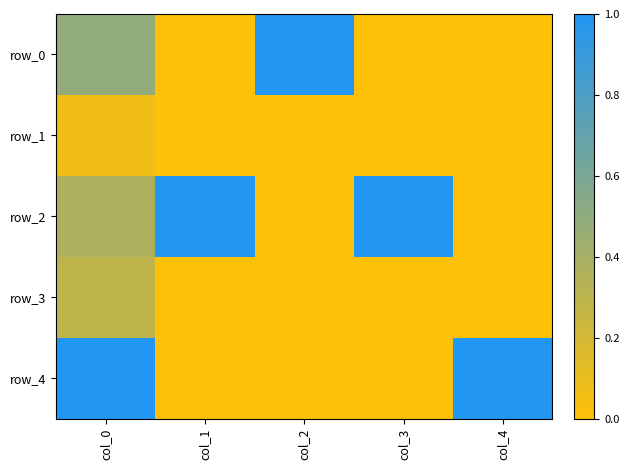

Read the row_4 value at col_4.

1.0